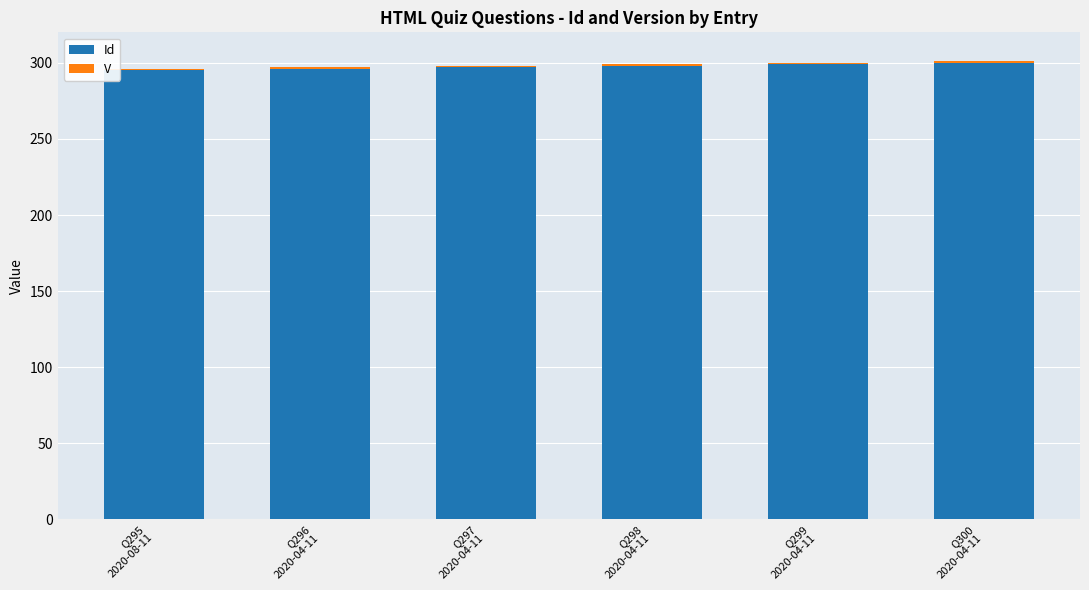

What is the lowest value of the Id series?

295